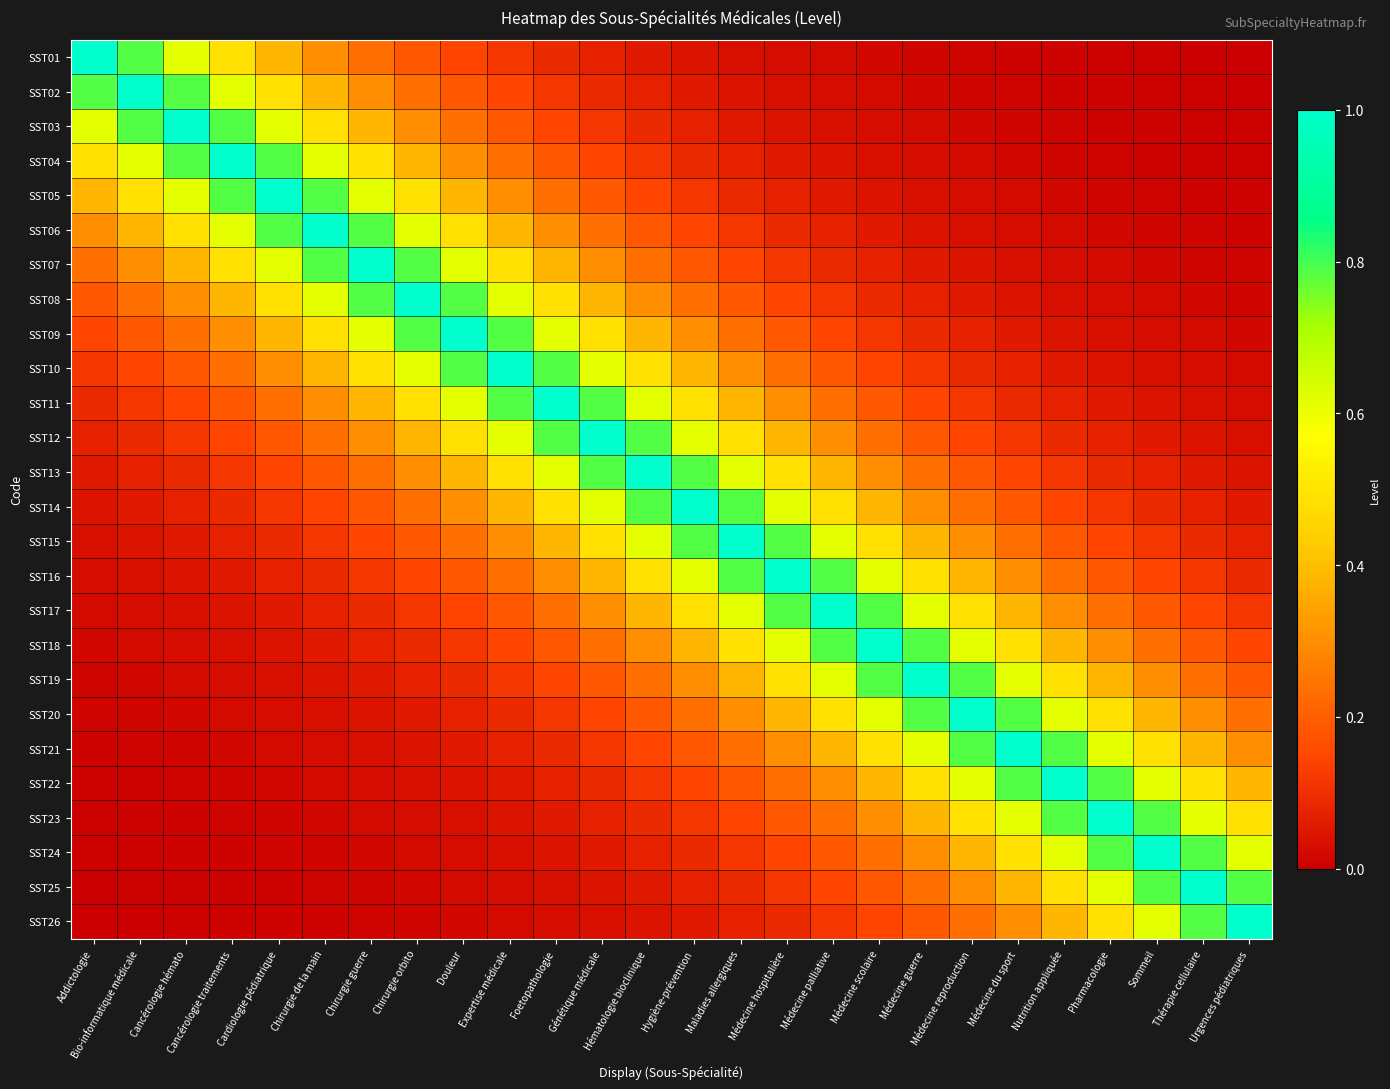

Which series has the largest total across all categories?

SST13